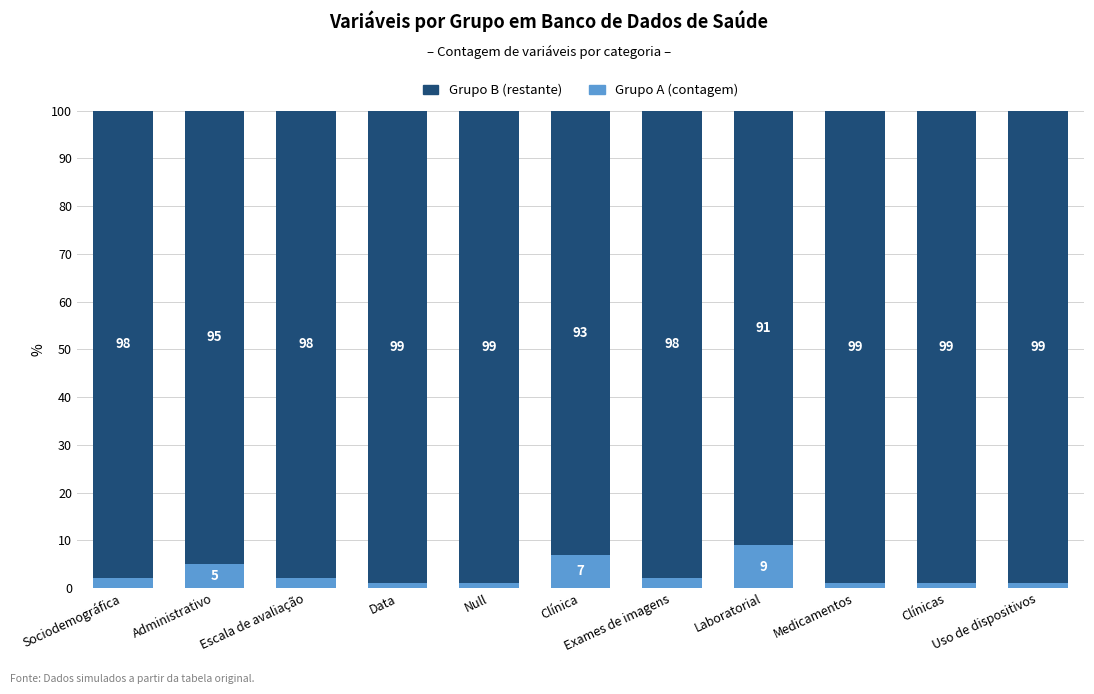

What is the maximum value for Grupo A (contagem)?

9